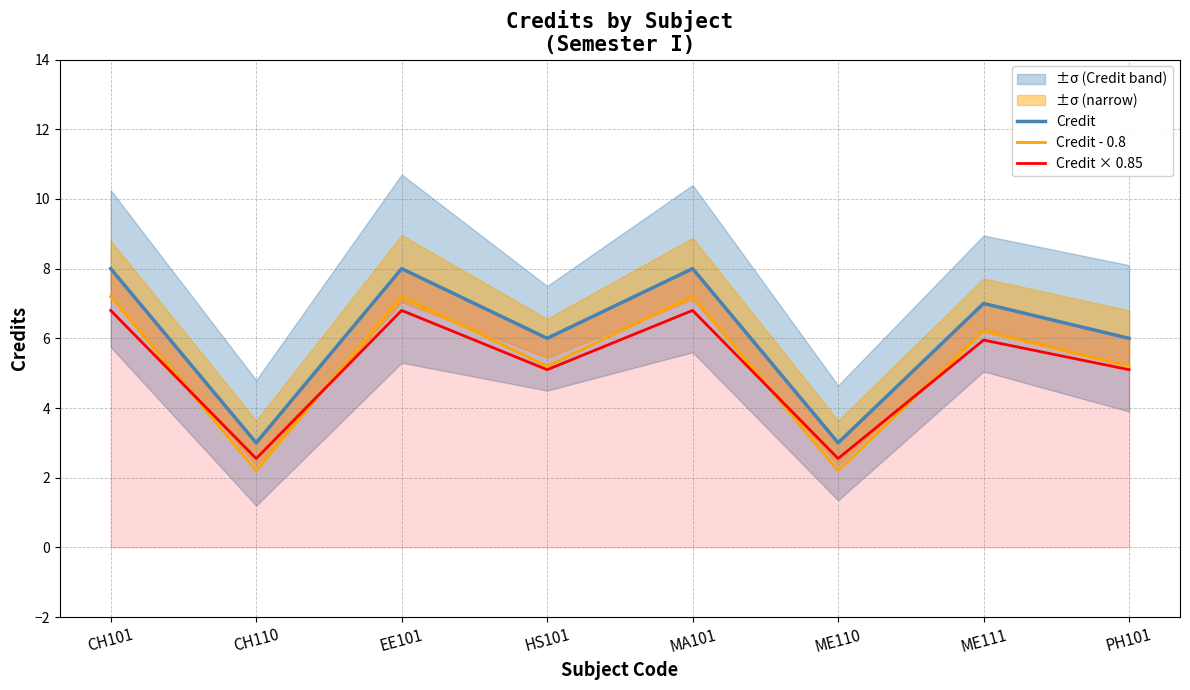

How many series are shown in this chart?

3